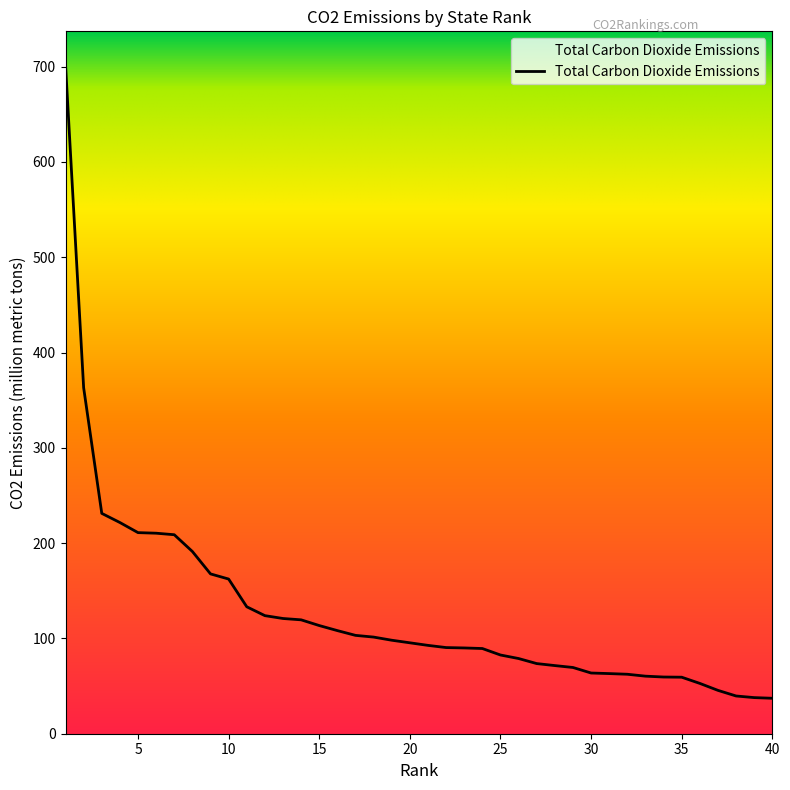

What is the maximum value shown in the chart?

701.9